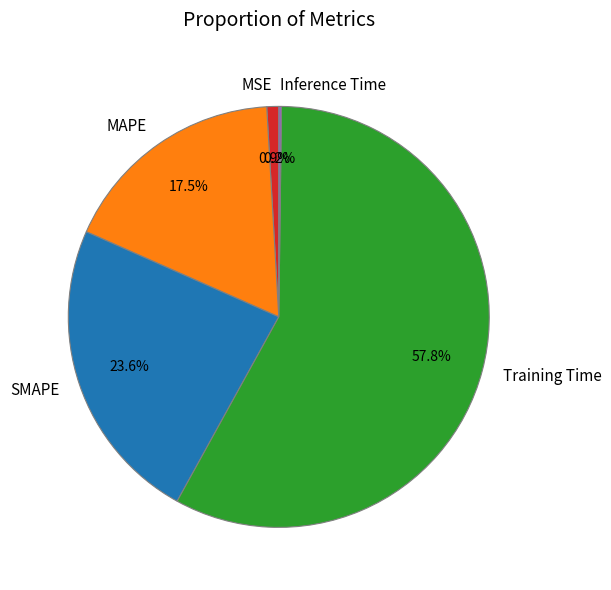

To the nearest percent, what is the difference between the Training Time and MSE slice percentages?

57%